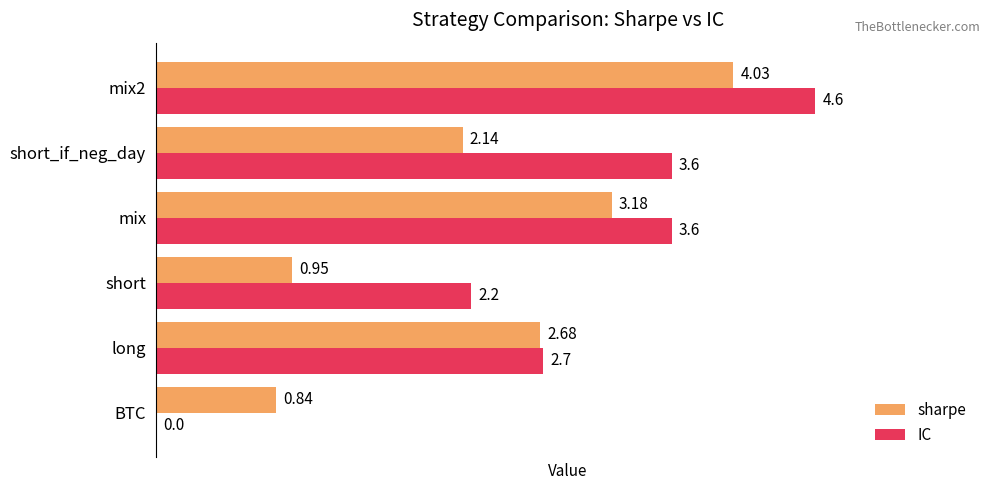

What is the sum of the IC values at long and short_if_neg_day?

6.3